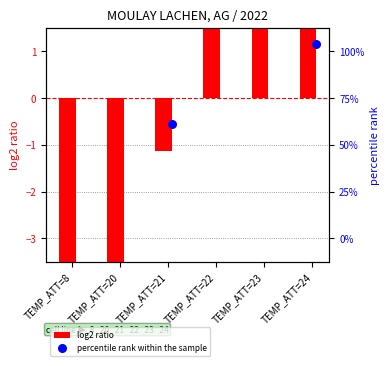

What are all the series names shown in the legend?

log2 ratio, percentile rank within the sample